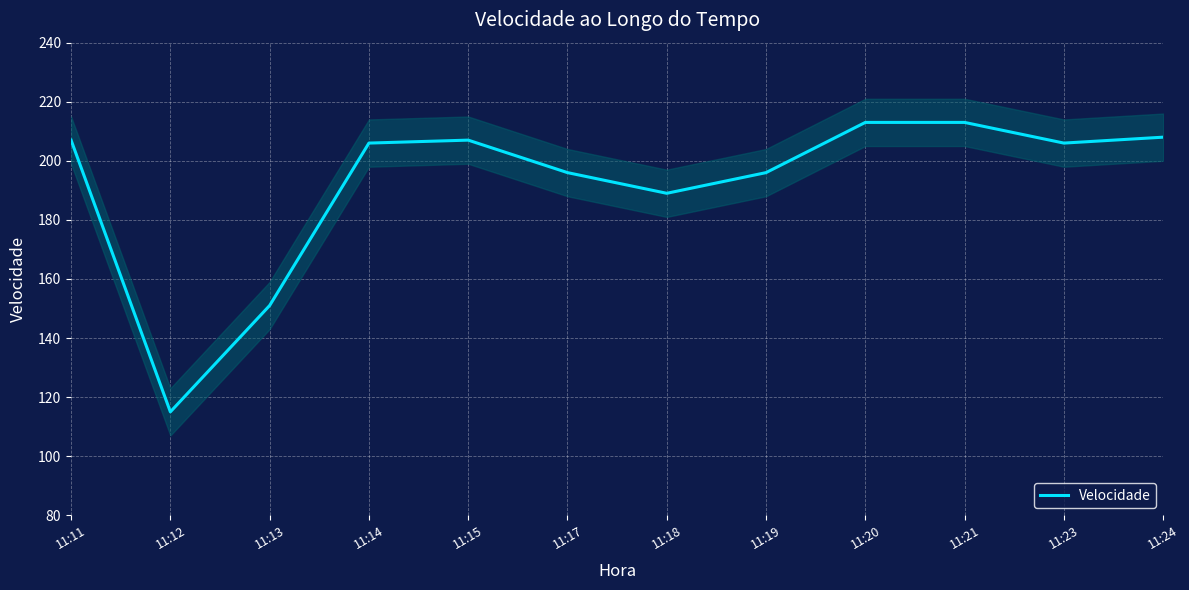

At which category does the chart reach its peak across all series?

11:20